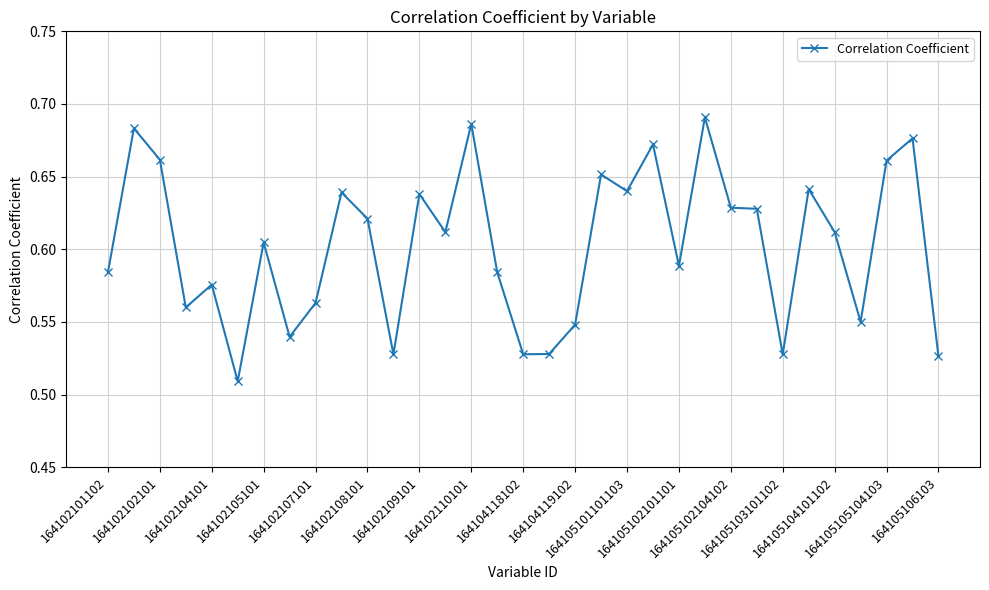

Count the values in the range 0 to 1.

33